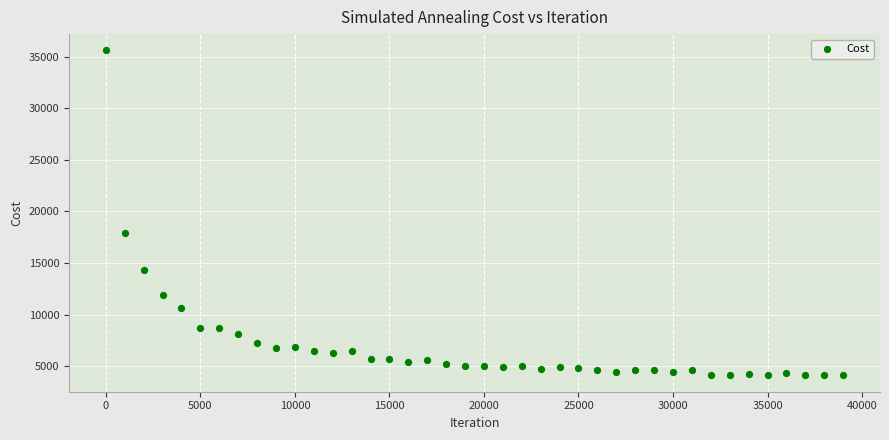

What Y value in the scatter plot is closest to 19851?

17928.9